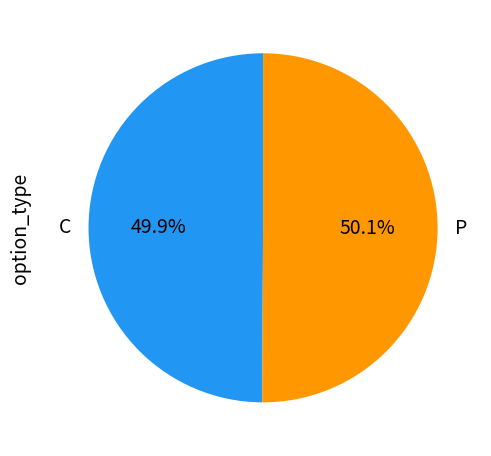

True or false: P accounts for 57% of the total.

False